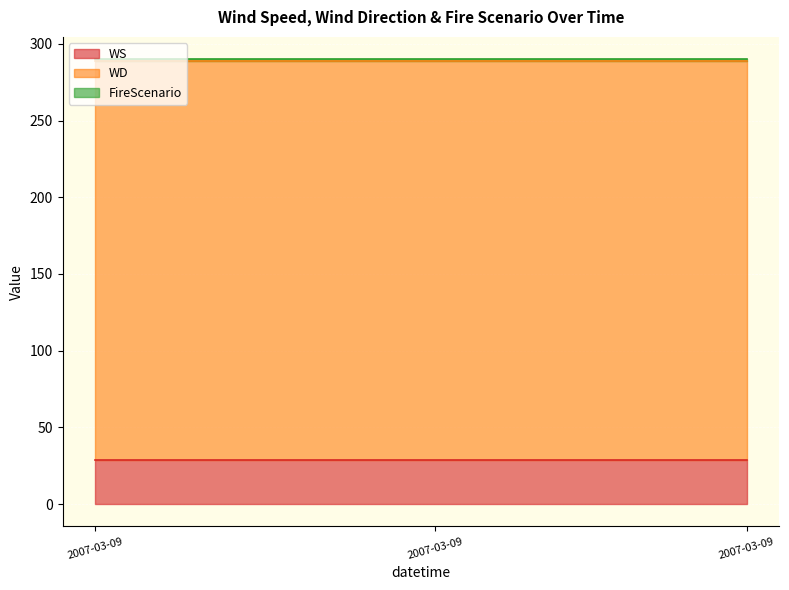

What is the total value across all series at 2007-03-09?

290